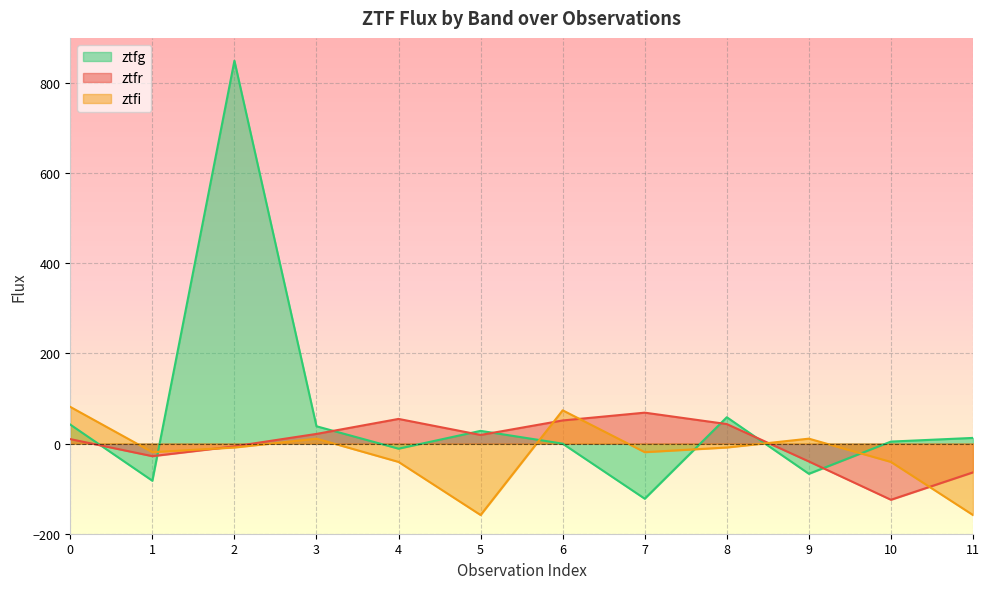

How many lines are shown in the chart?

3